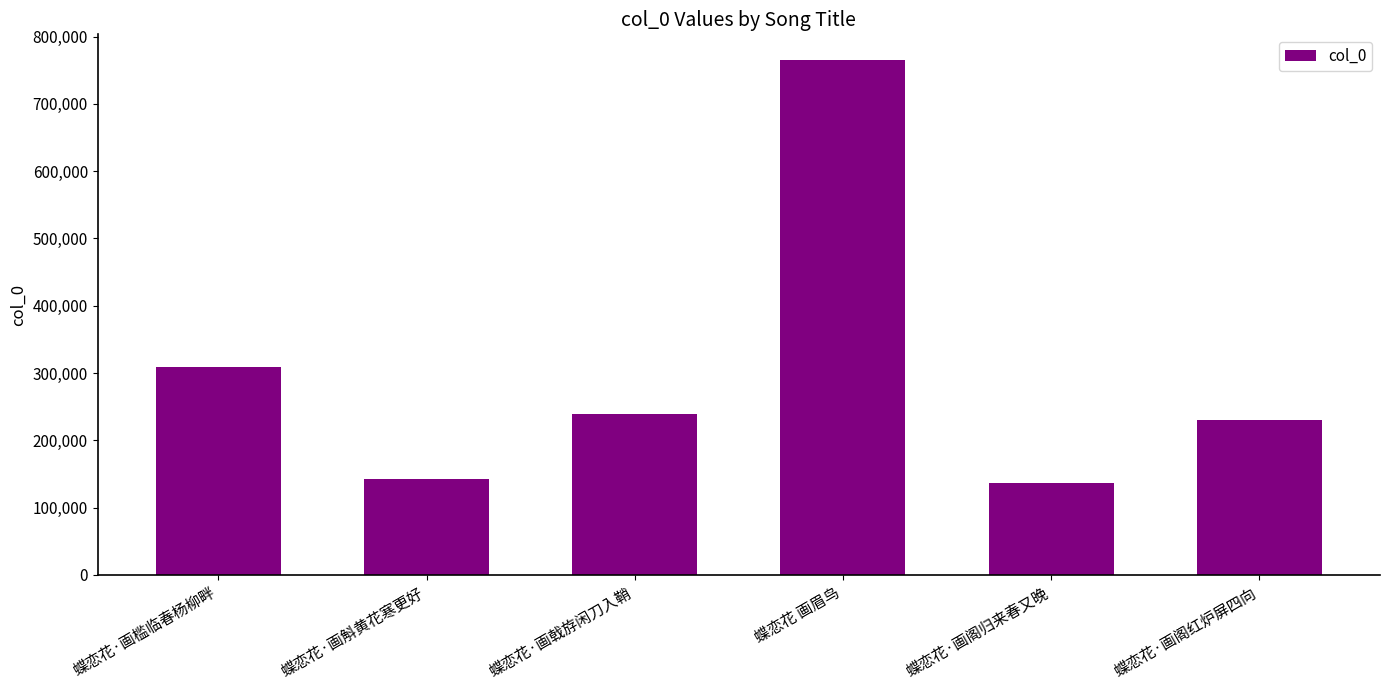

What is the label of the 4th bar from the left?

蝶恋花 画眉鸟